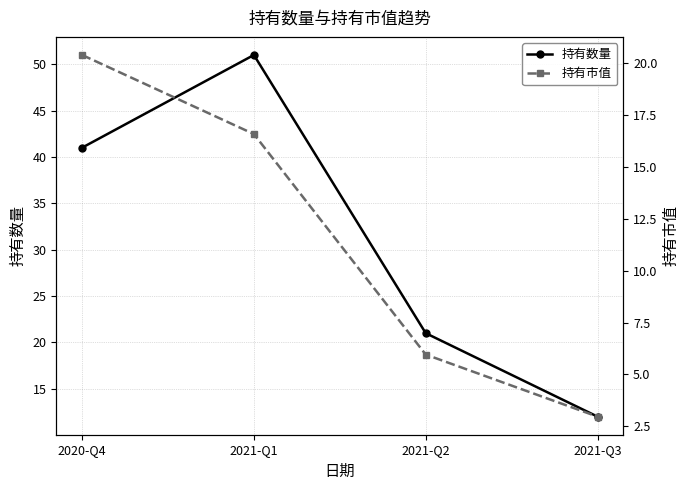

True or false: 持有数量 and 持有市值 intersect in this chart.

False